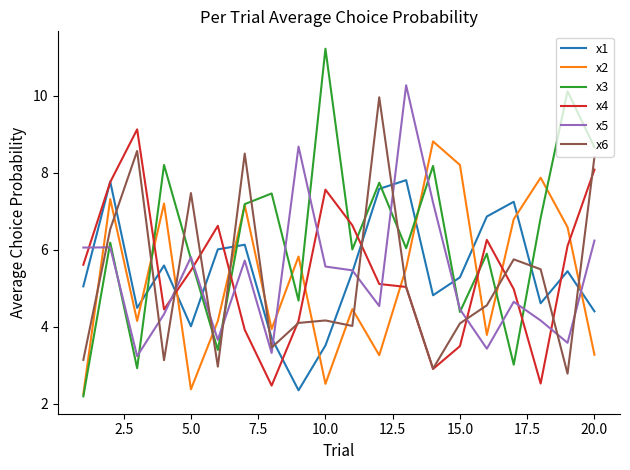

Which series has the largest total across all categories?

x3